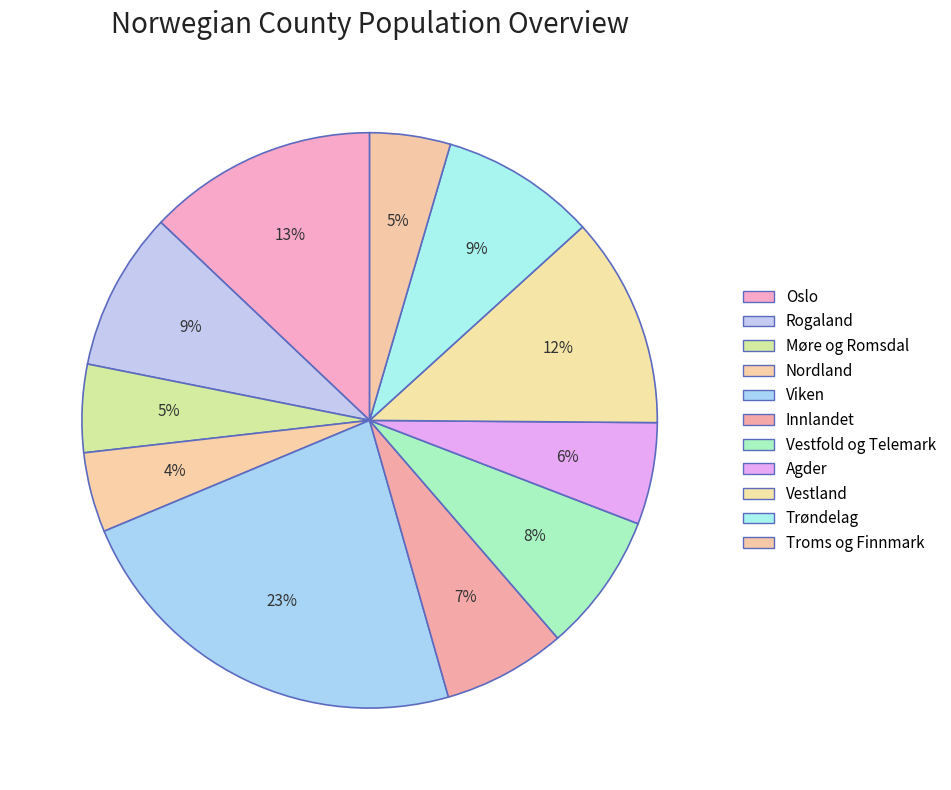

Count the number of slices in the pie.

11